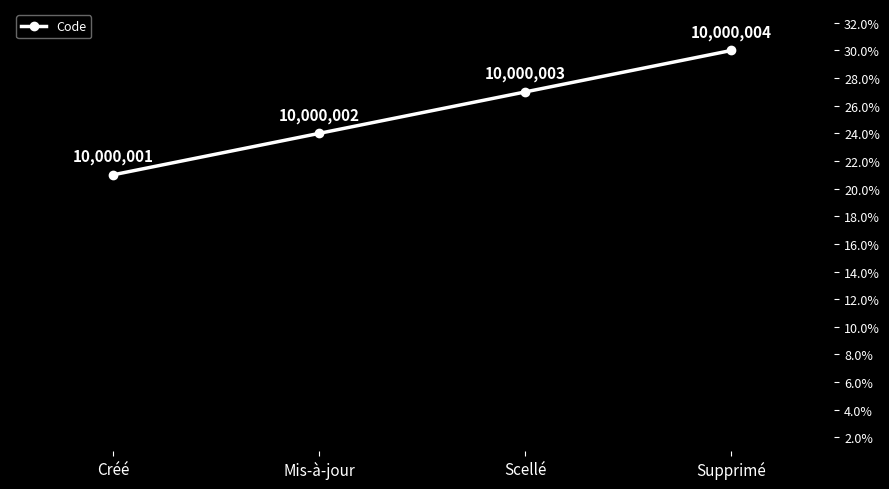

The chart shows a value of 24 at Mis-à-jour. True or false?

True